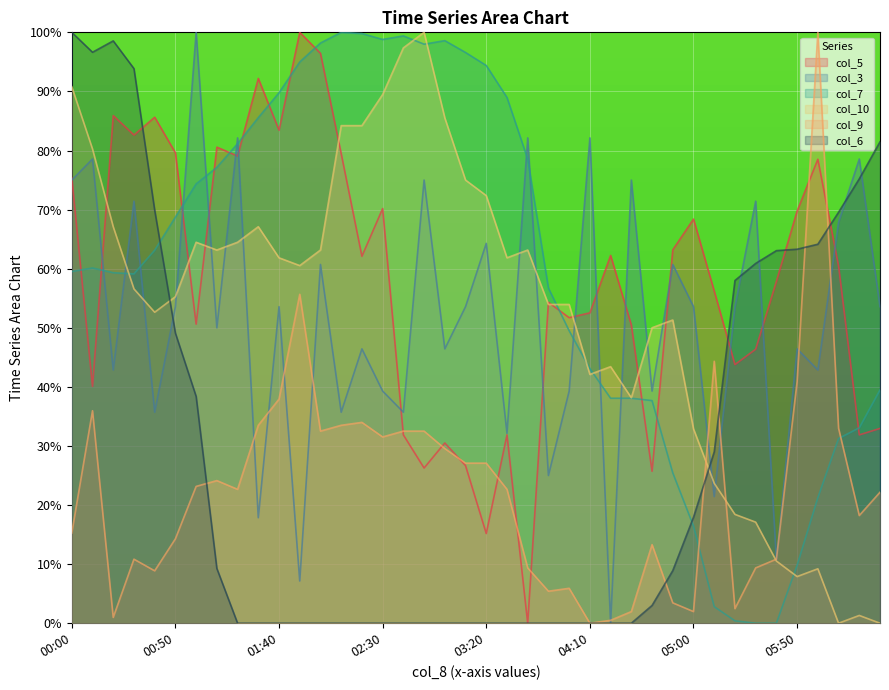

True or false: col_6 has more than 1 points higher than both neighbors.

False